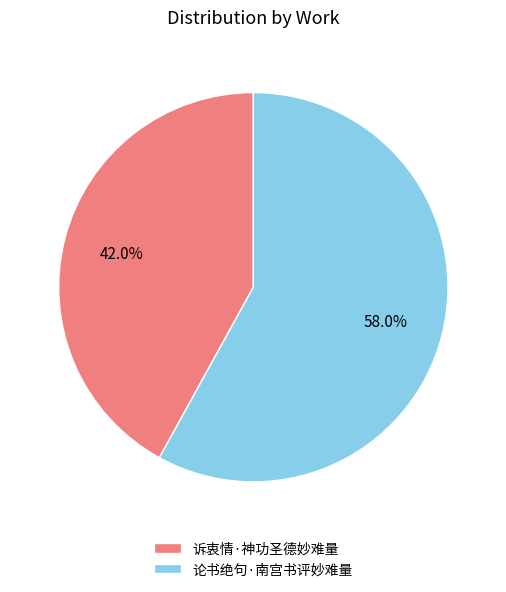

The 诉衷情·神功圣德妙难量 slice represents 42% of the pie. True or false?

True